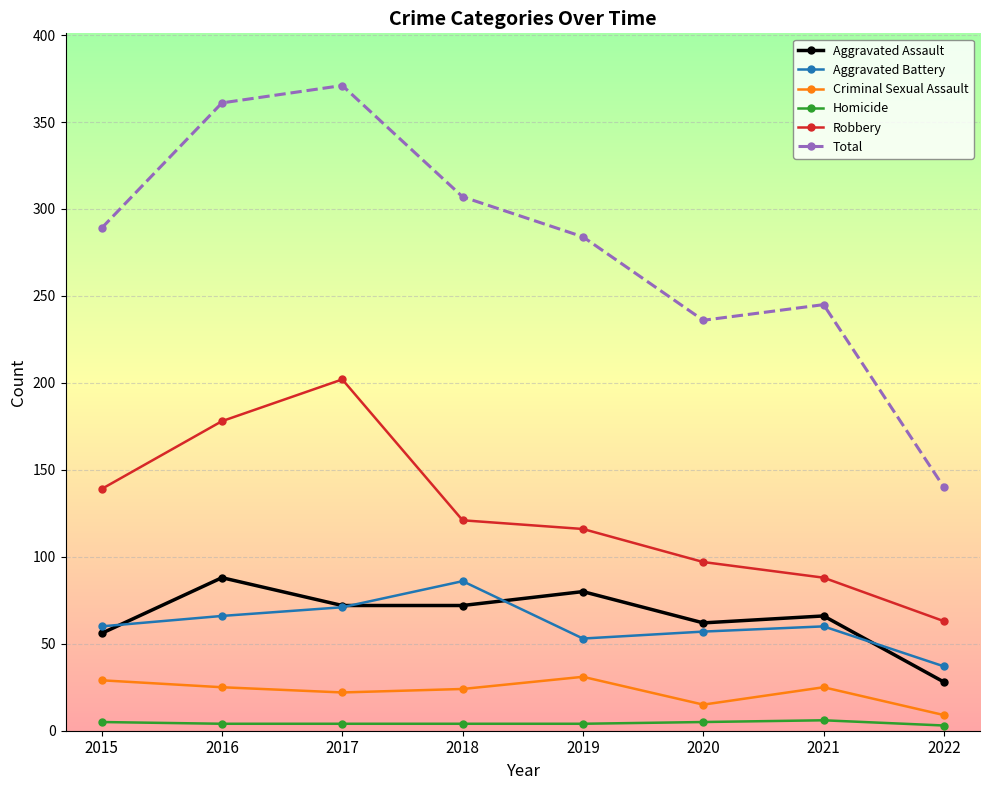

True or false: Homicide and Robbery intersect in this chart.

False